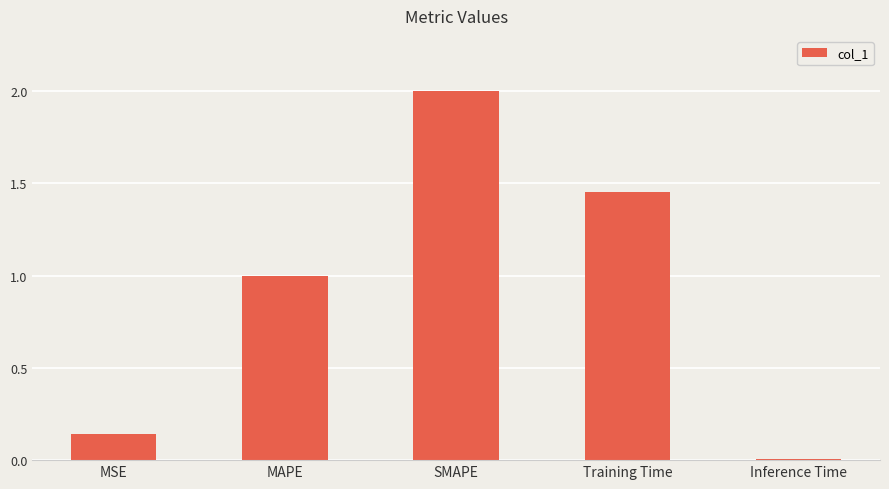

Rank the categories by value from highest to lowest.

SMAPE, Training Time, MAPE, MSE, Inference Time